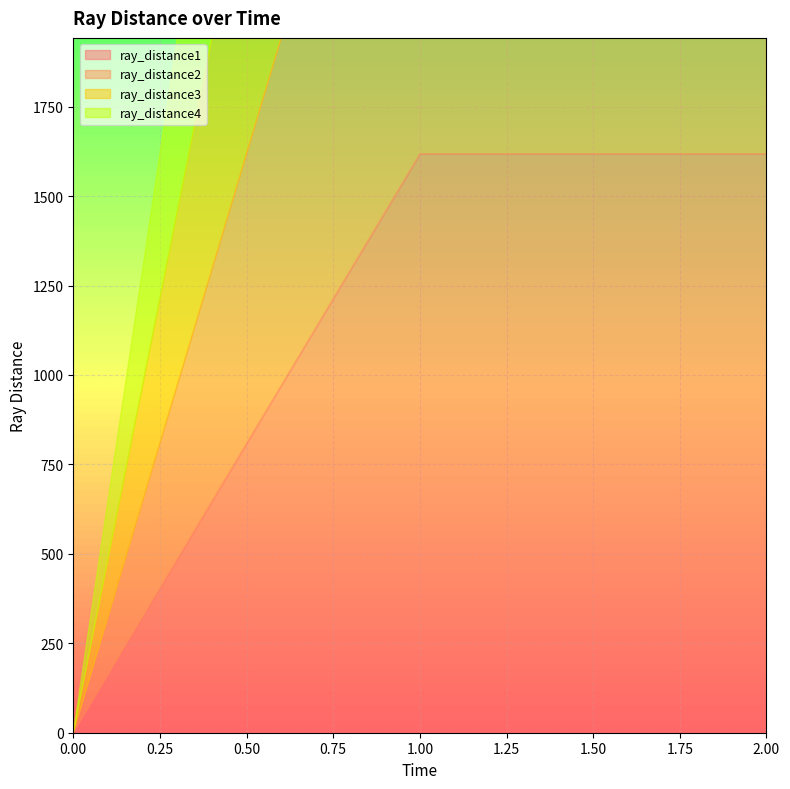

At which category does the chart reach its peak across all series?

1